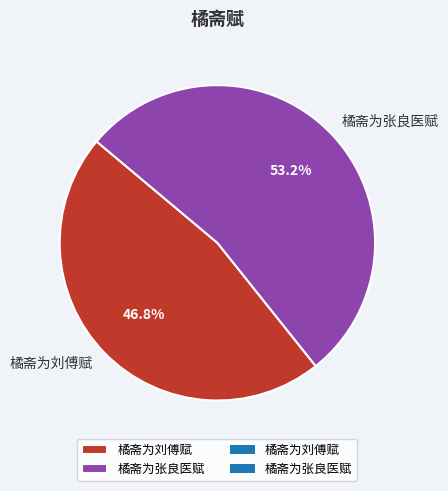

Which category accounts for the majority?

橘斋为张良医赋